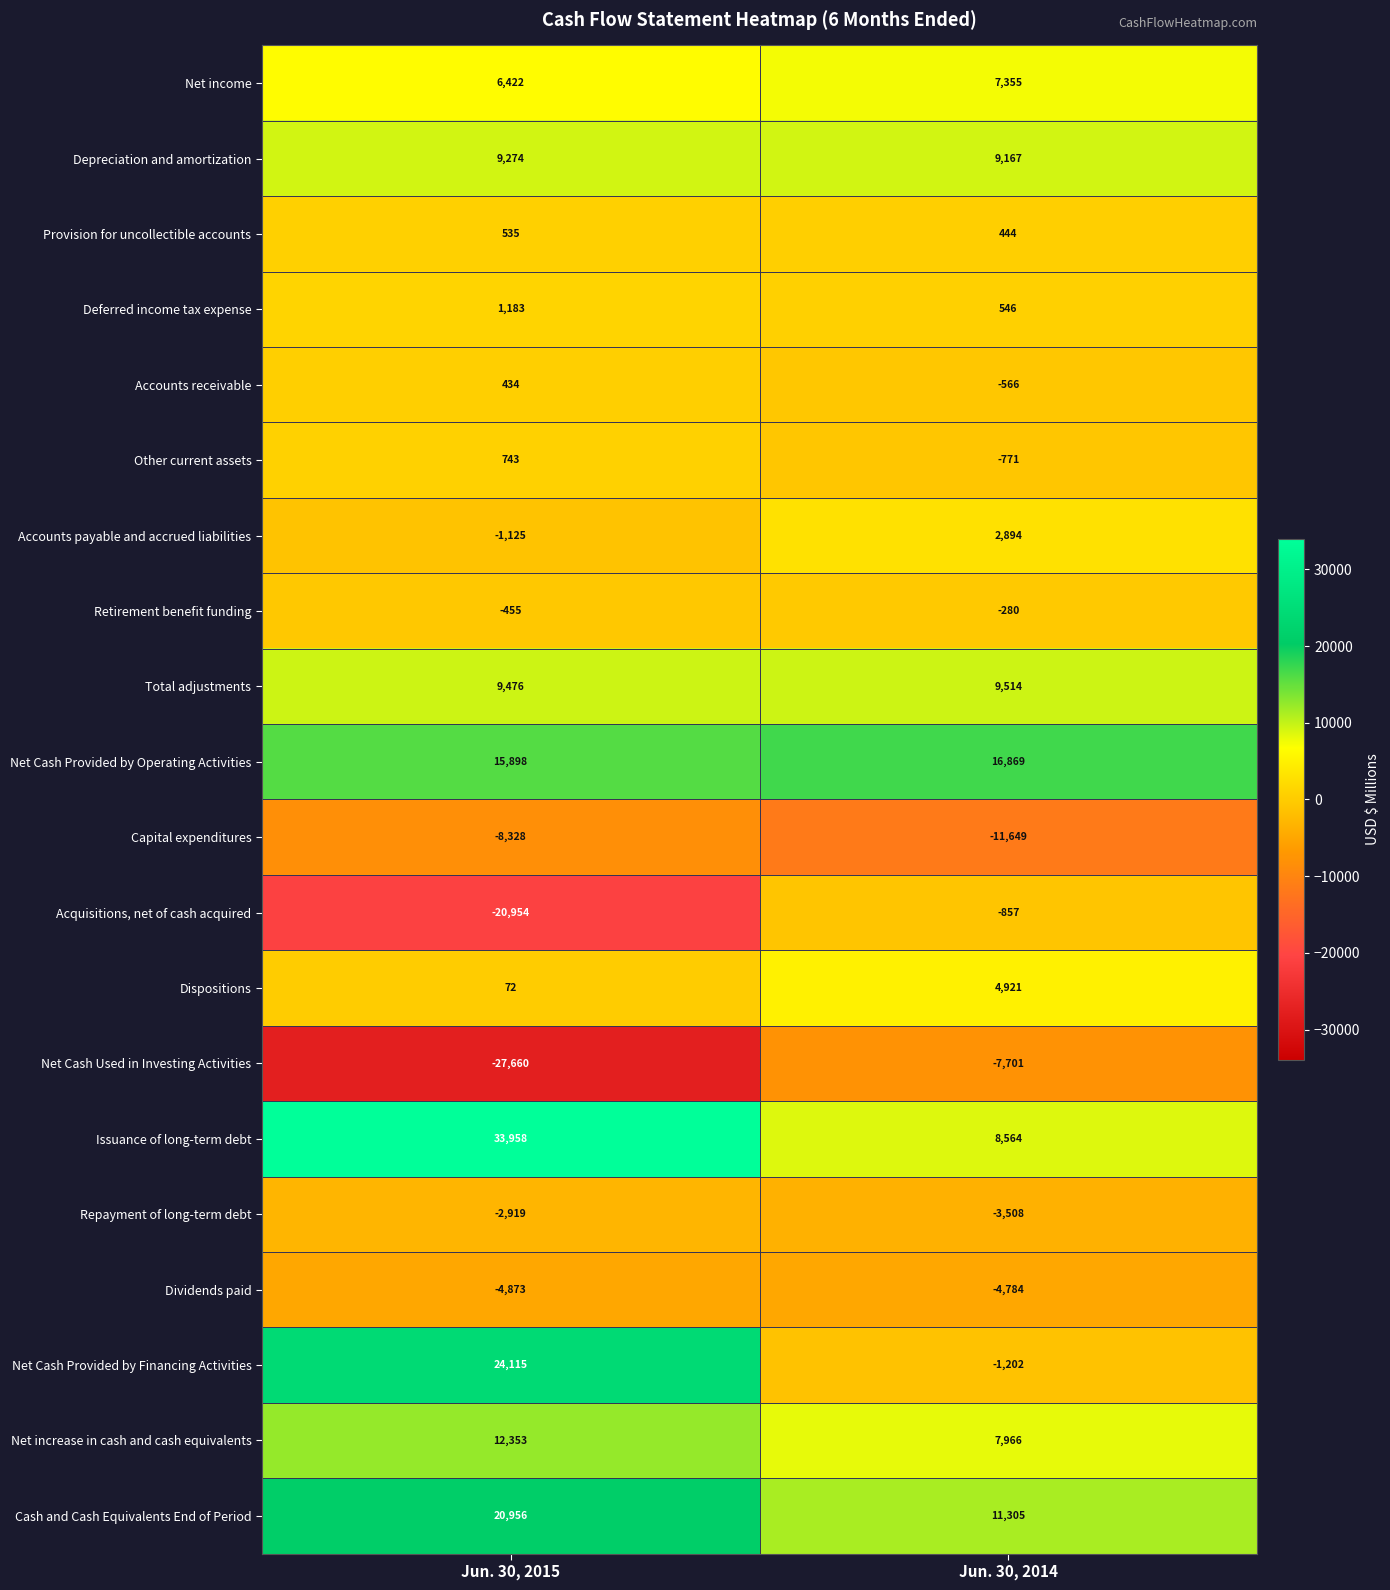

Which series changed the most between Jun. 30, 2015 and Jun. 30, 2014?

Issuance of long-term debt